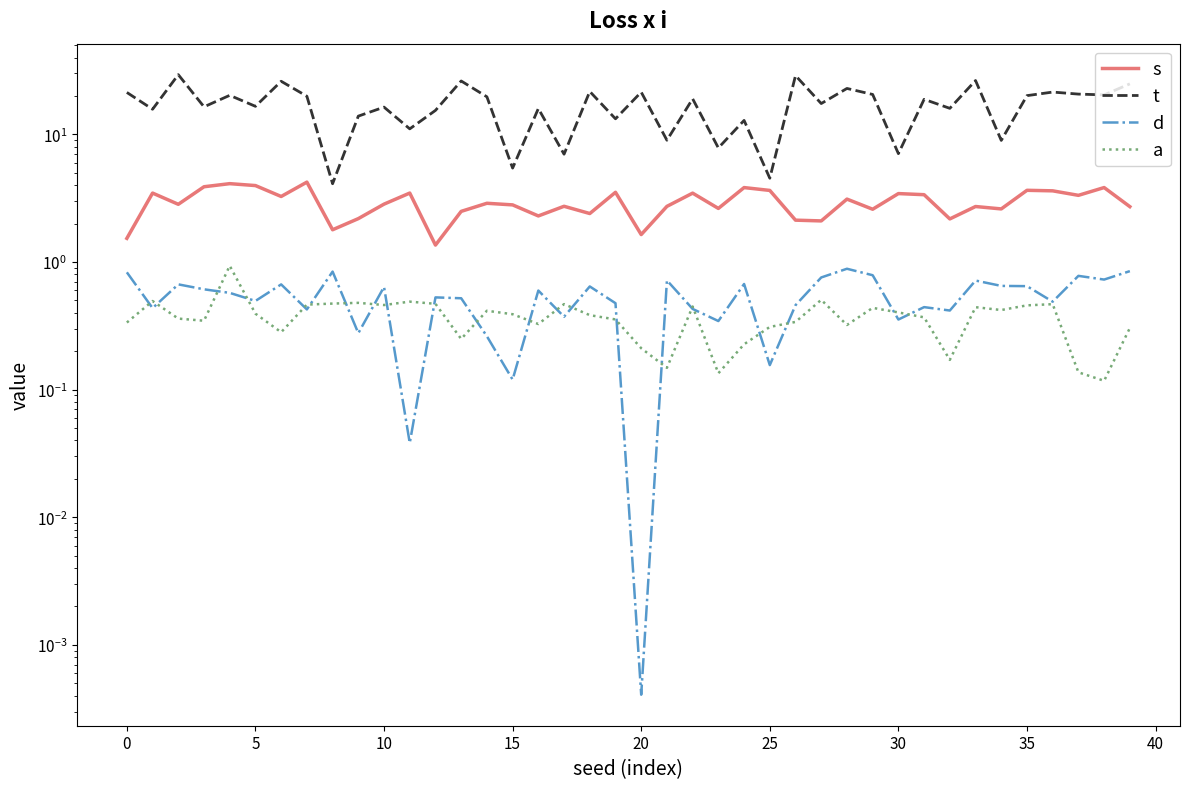

Which series has the largest range (max minus min)?

t